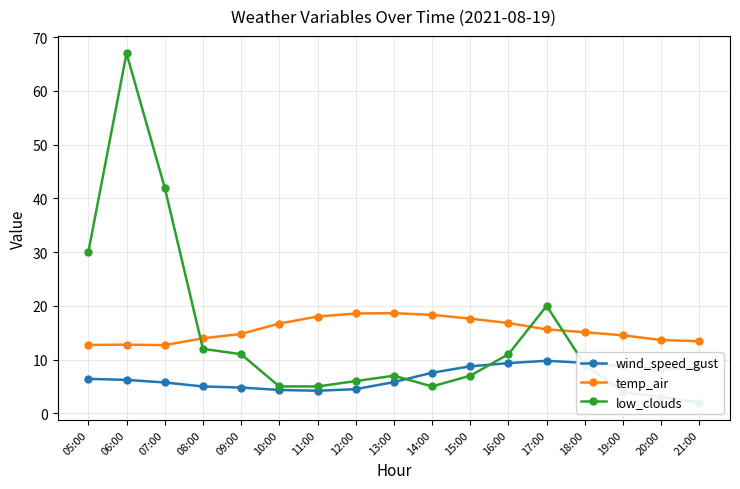

Between 19:00 and 20:00, which series saw the biggest shift?

low_clouds